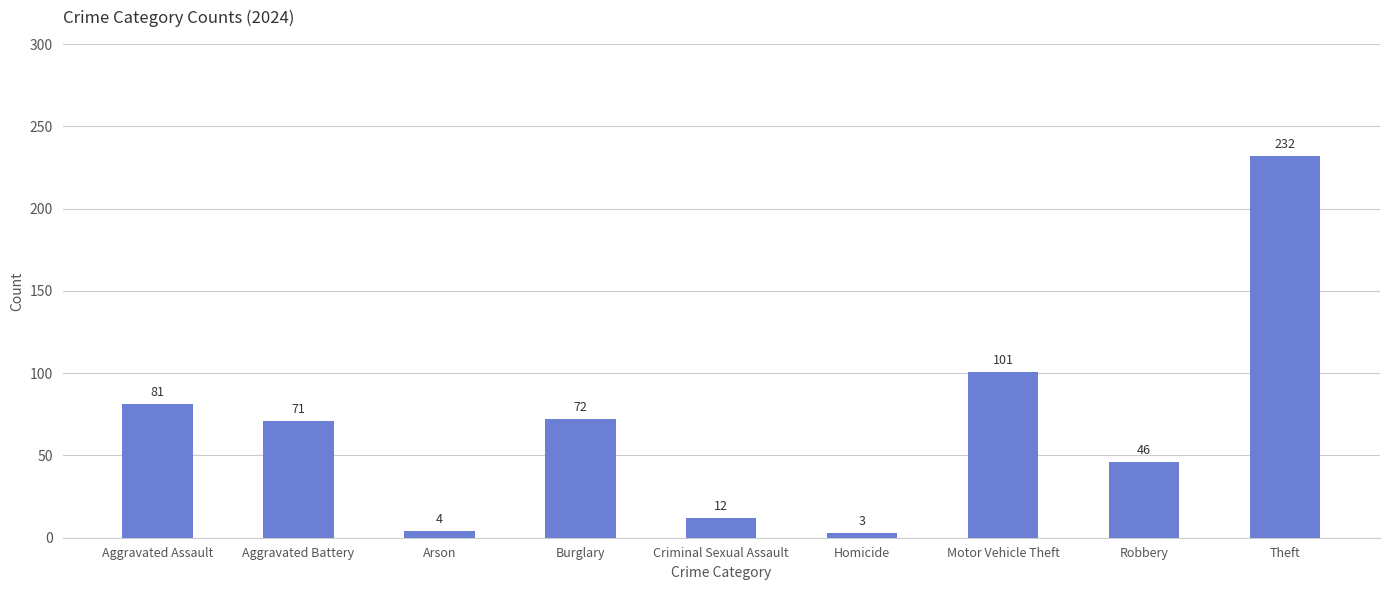

What is the change in value from Arson to Theft?

+228